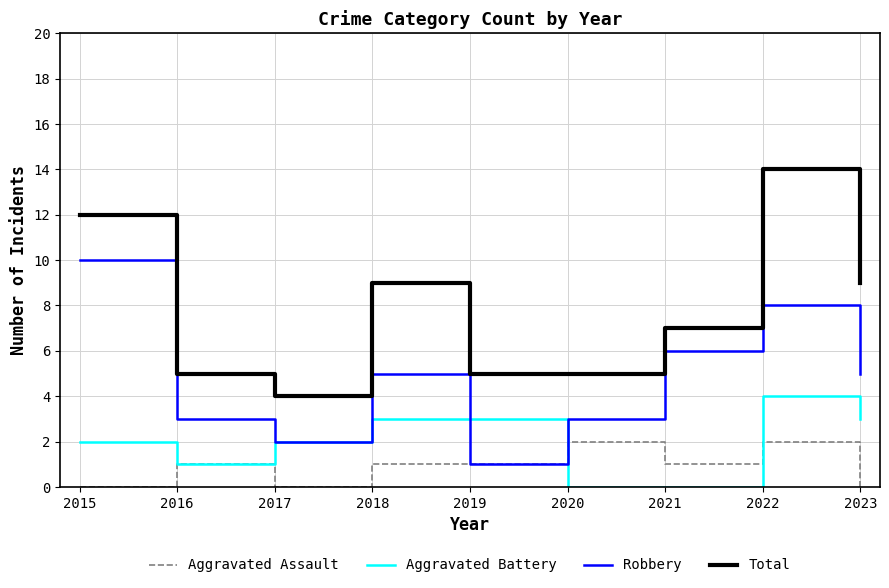

What is the difference between the highest and lowest values at 2015?

12